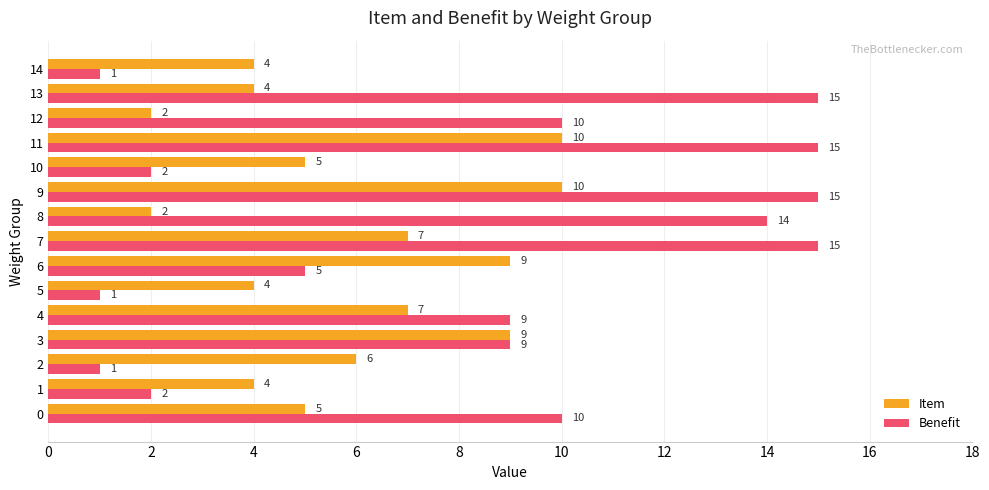

What is the greatest value displayed?

15